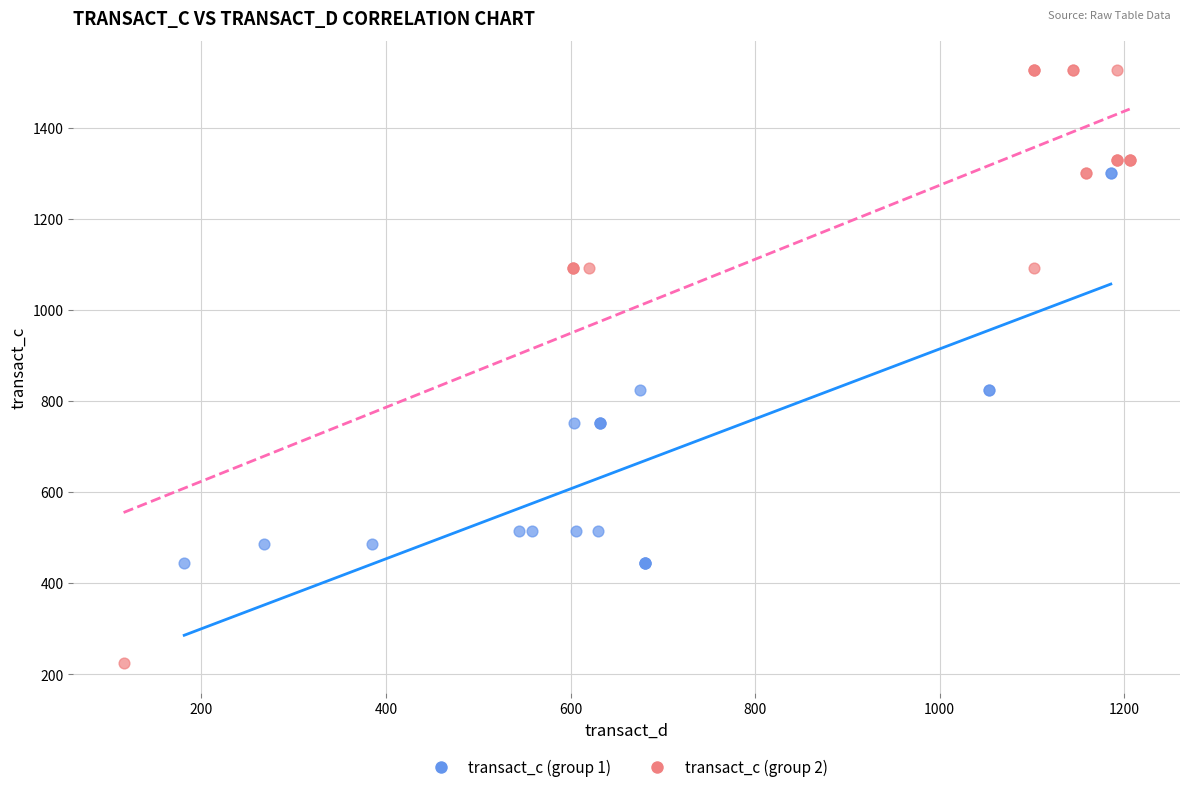

Which series has the widest spread of Y values?

transact_c (group 2)